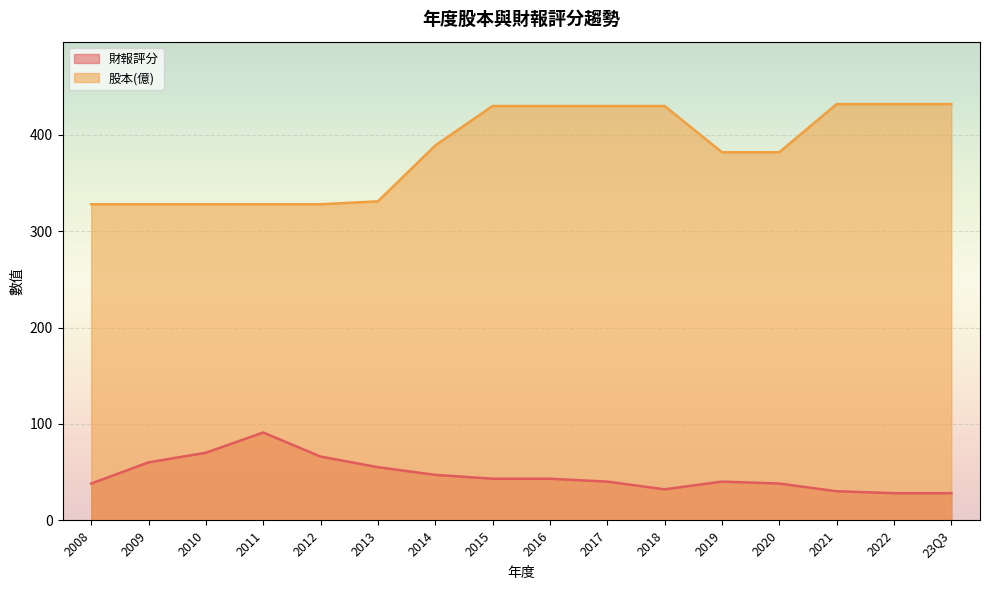

What is the spread (max minus min) of values at 23Q3?

404